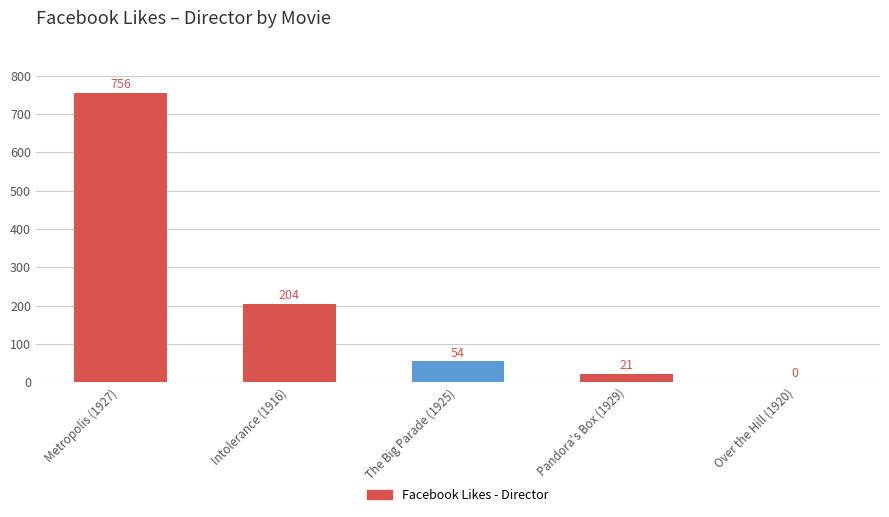

What is the ratio of the value at The Big Parade (1925) to the value at Metropolis (1927)?

0.1